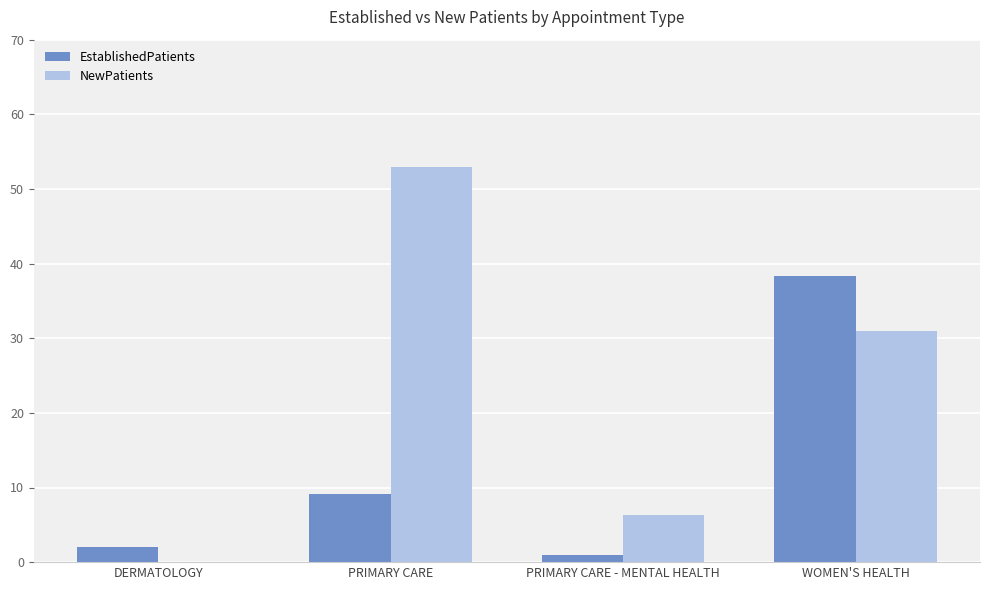

What is the maximum value for NewPatients?

52.9